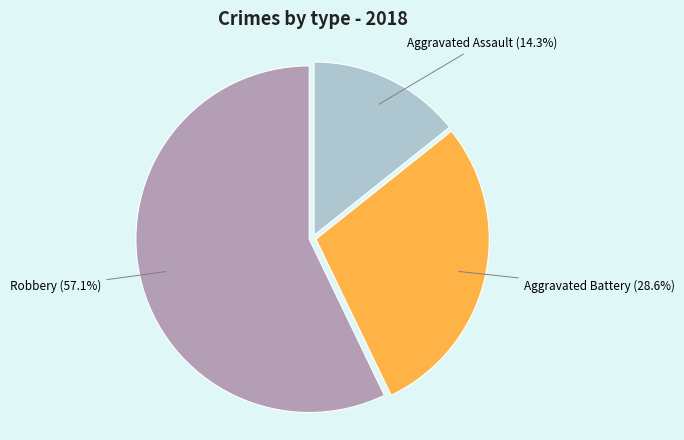

Is it true that Aggravated Assault is 6% of the pie?

False